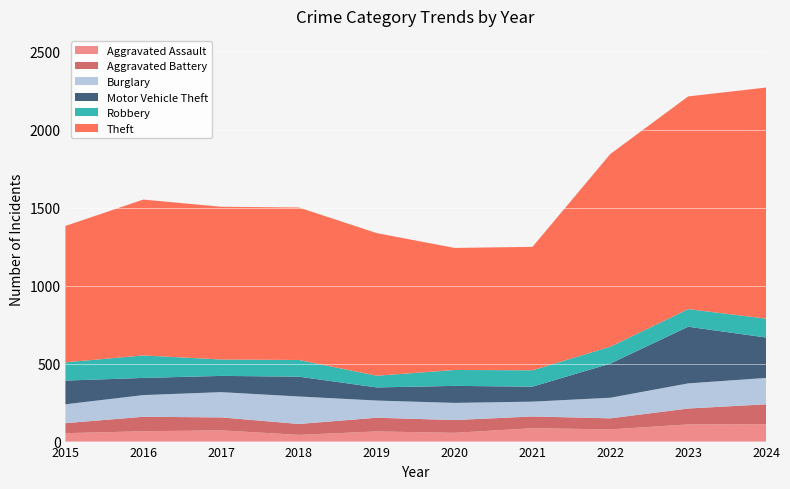

Reading left to right, extract all data points from this chart.

Aggravated Assault: 2015=54	2016=66	2017=72	2018=43	2019=65	2020=56	2021=86	2022=78	2023=110	2024=112
Aggravated Battery: 2015=64	2016=93	2017=83	2018=70	2019=88	2020=82	2021=75	2022=71	2023=102	2024=127
Burglary: 2015=121	2016=139	2017=162	2018=176	2019=110	2020=110	2021=95	2022=132	2023=161	2024=169
Motor Vehicle Theft: 2015=152	2016=110	2017=104	2018=127	2019=84	2020=109	2021=96	2022=219	2023=363	2024=259
Robbery: 2015=117	2016=144	2017=105	2018=107	2019=75	2020=102	2021=105	2022=108	2023=113	2024=121
Theft: 2015=874	2016=999	2017=979	2018=977	2019=914	2020=782	2021=791	2022=1235	2023=1363	2024=1481